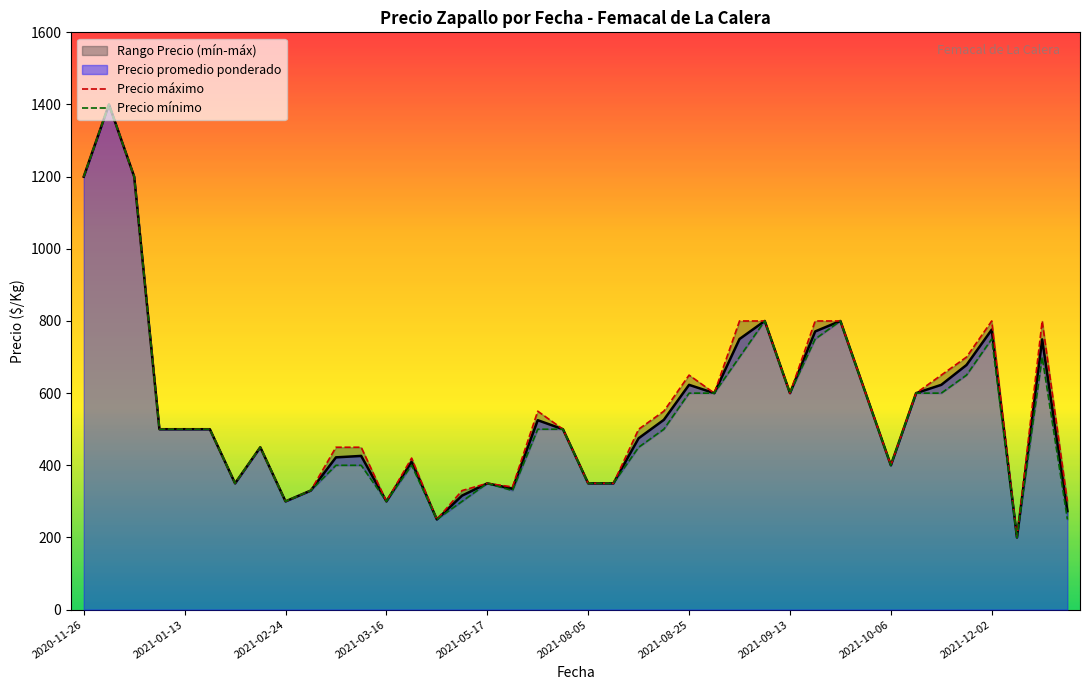

The Precio mínimo series shows 350 at 25. True or false?

False